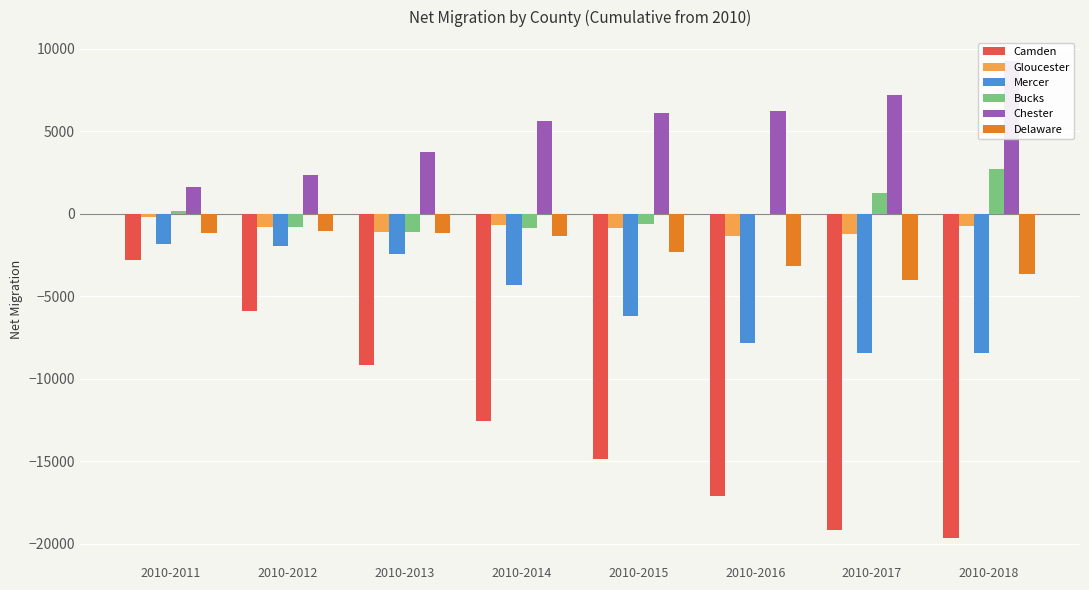

What is the difference between the Bucks values at 2010-2013 and 2010-2016?

1048